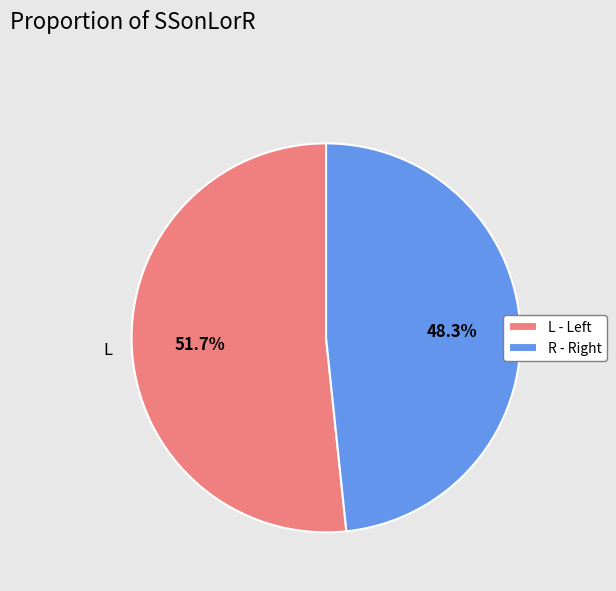

How many slices are in this pie chart?

2